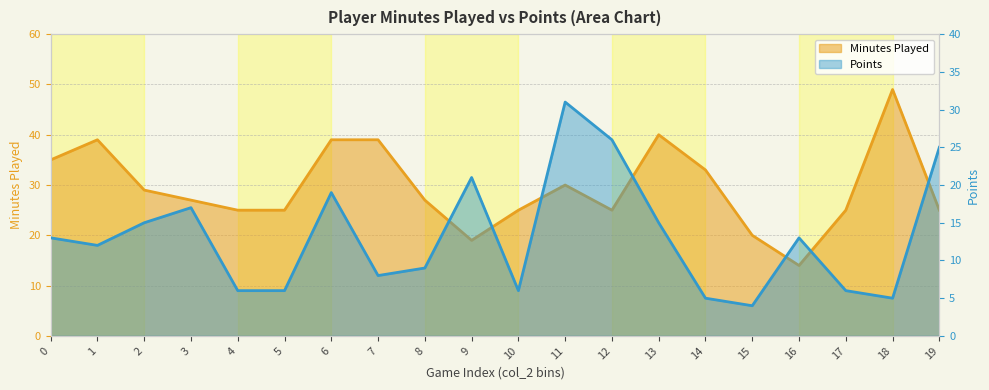

What are all the series names shown in the legend?

Minutes Played, Points